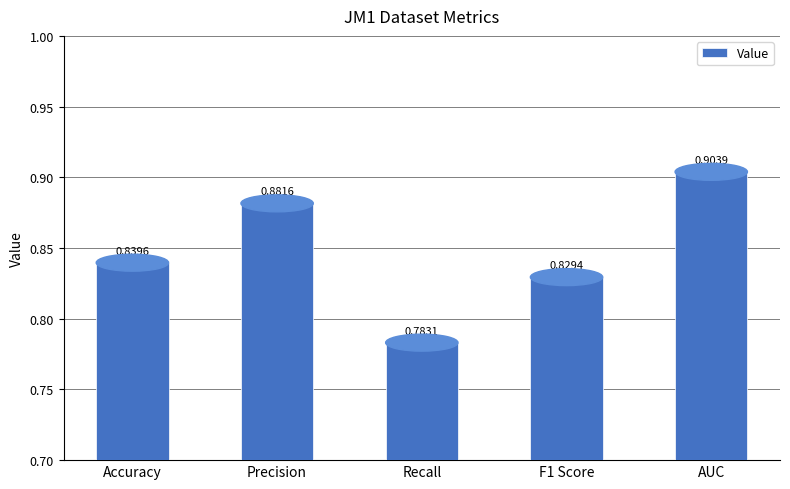

Reading left to right, transcribe all the data shown in this chart.

Accuracy=0.8	Precision=0.9	Recall=0.8	F1 Score=0.8	AUC=0.9